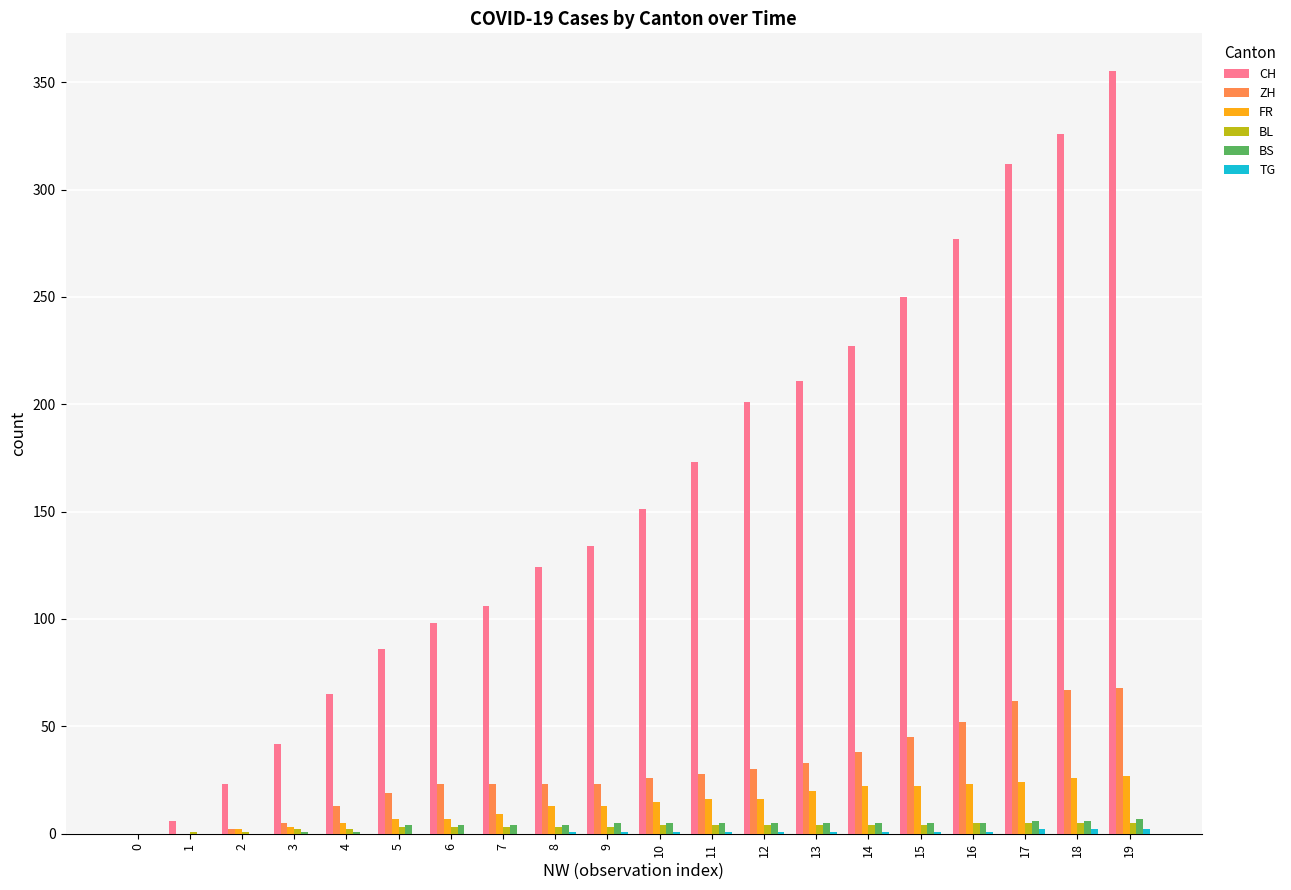

Are the bars horizontal?

No